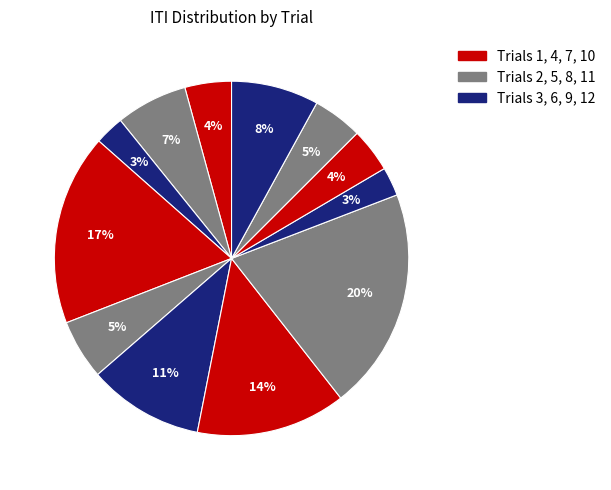

What is the smallest slice in the pie chart?

Trial 9